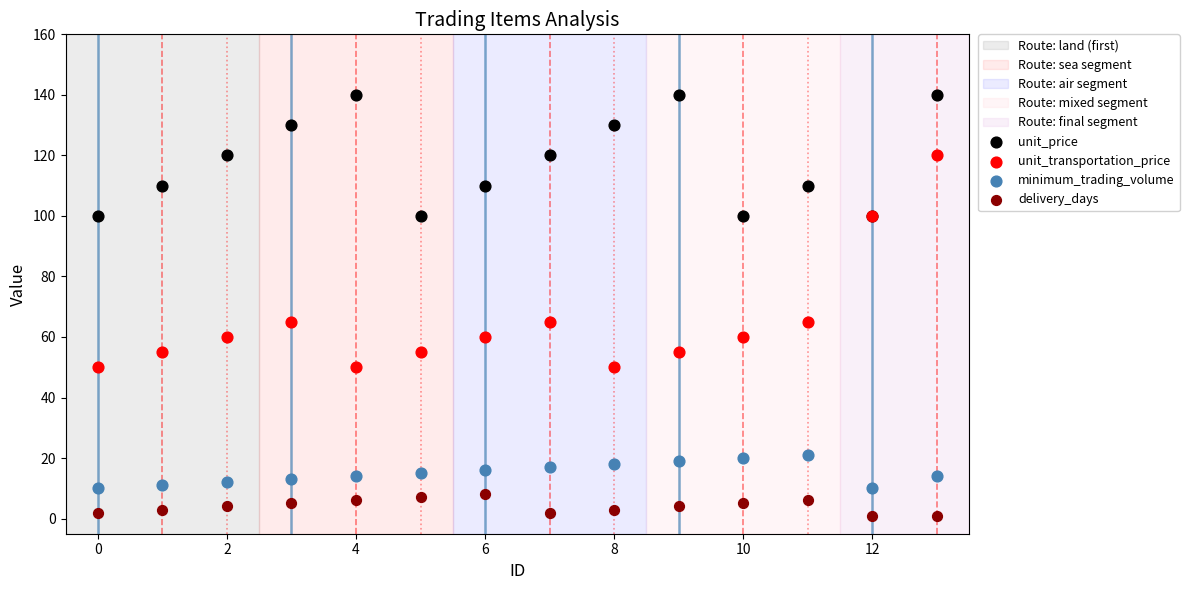

Which series reaches the maximum Y coordinate?

unit_price